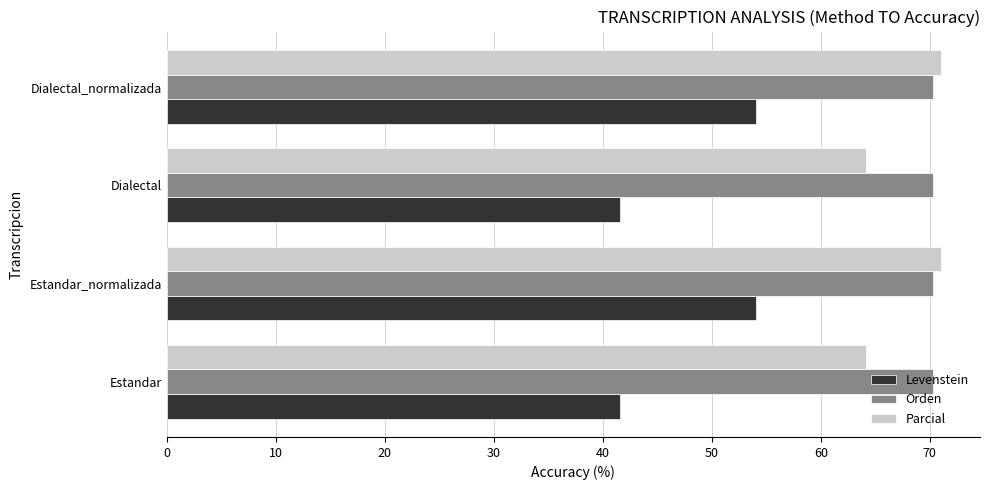

What is the maximum value for Parcial?

71.1